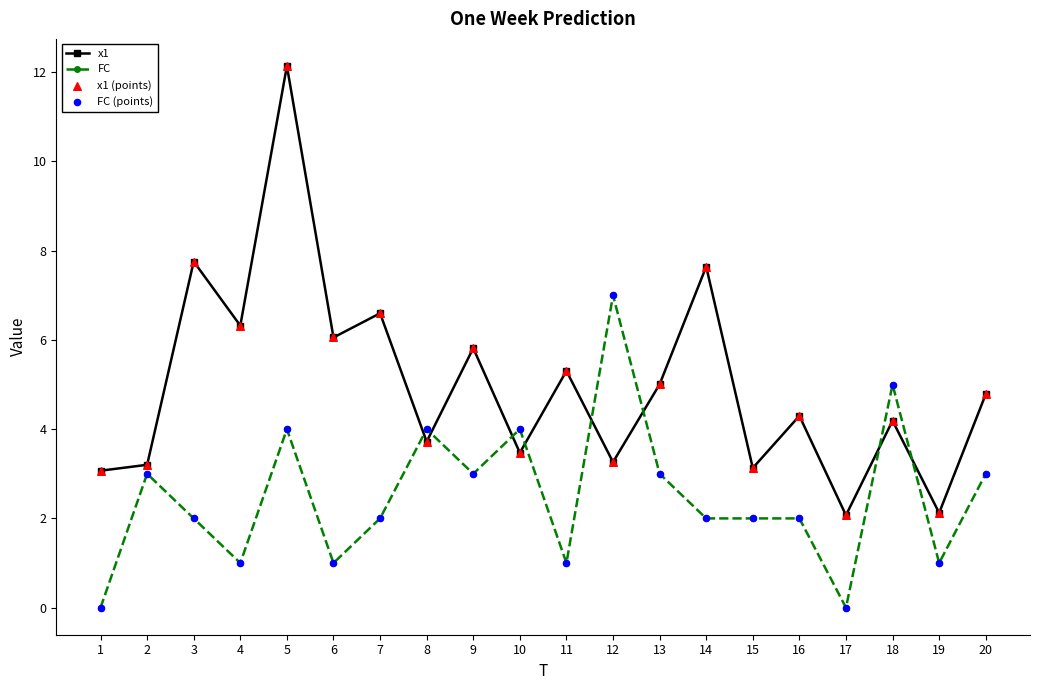

What is the difference between the highest and lowest values at 20?

1.8